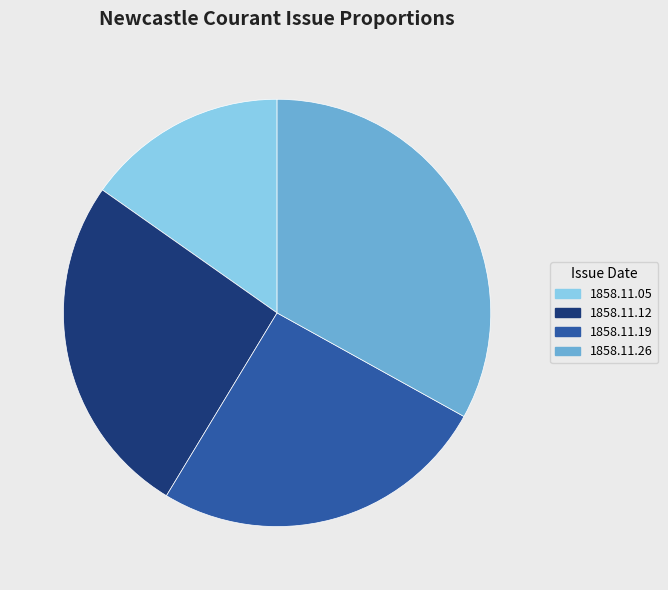

Does any single category account for the majority?

No